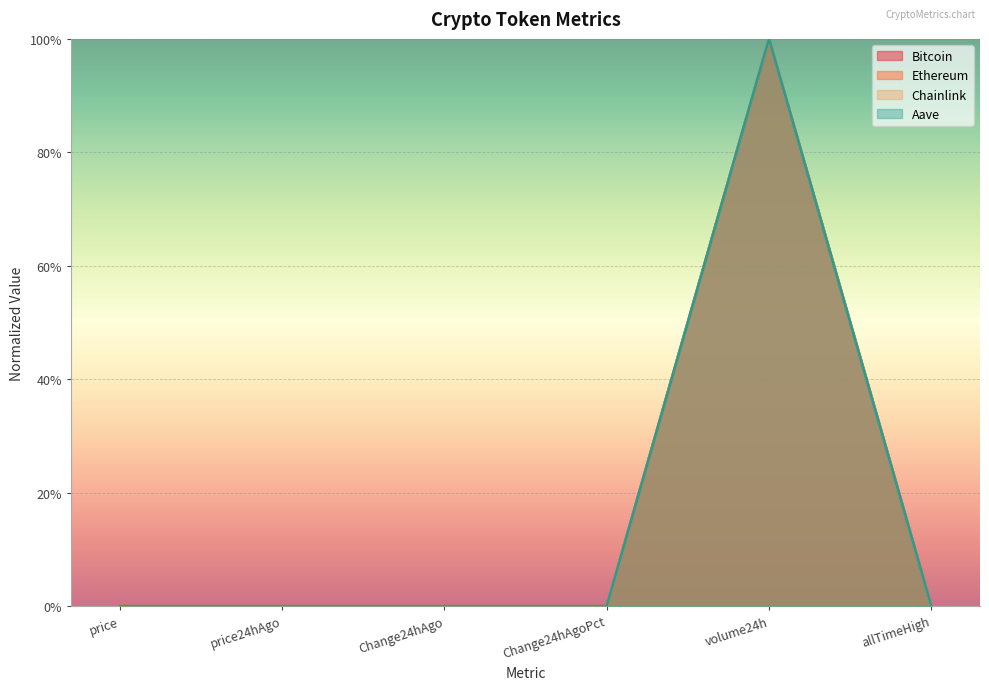

True or false: Ethereum has a value of 64.7 at Change24hAgoPct.

False